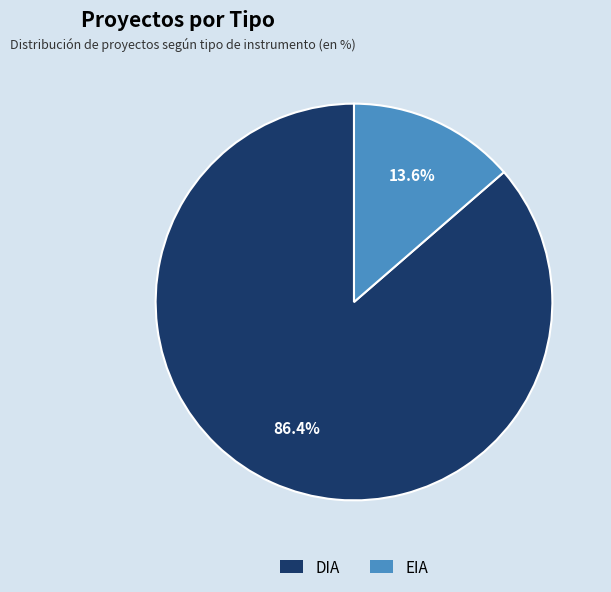

Does DIA represent more than half of the total?

Yes